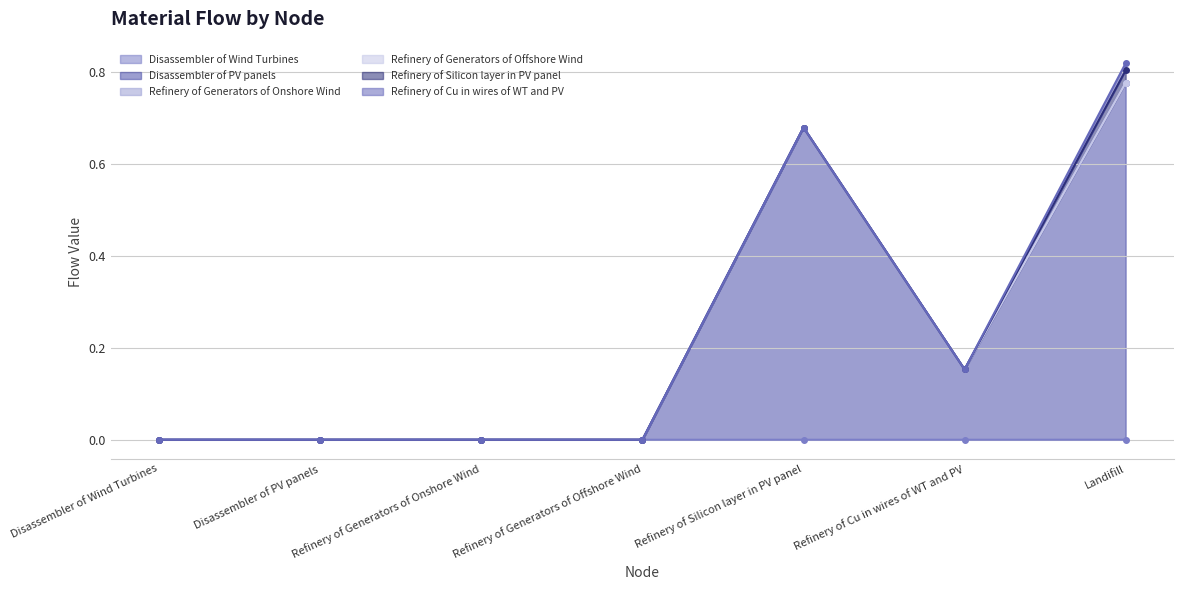

How many lines are shown in the chart?

6